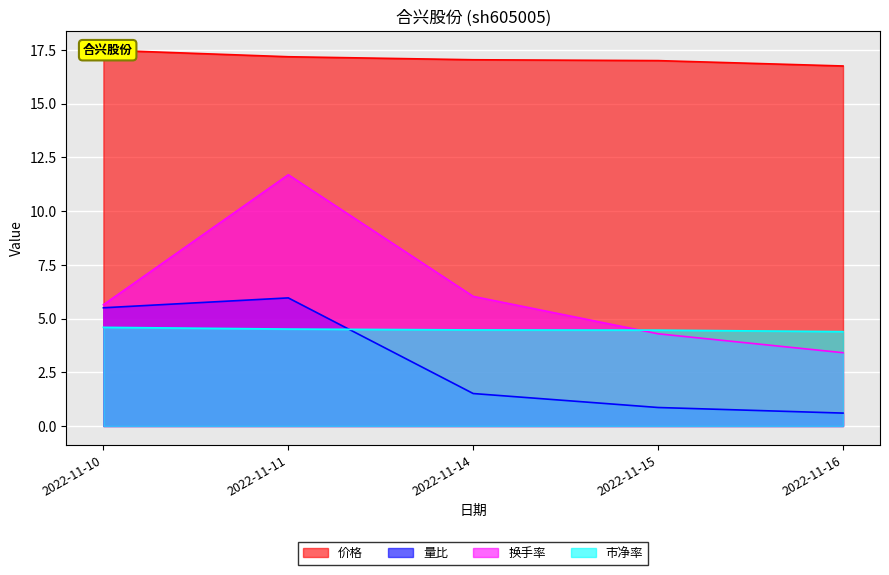

Reading right to left, transcribe all the data shown in this chart.

价格: 16.8	17.0	17.0	17.2	17.5
量比: 0.6	0.9	1.5	6.0	5.5
换手率: 3.4	4.3	6.0	11.7	5.6
市净率: 4.4	4.5	4.5	4.5	4.6